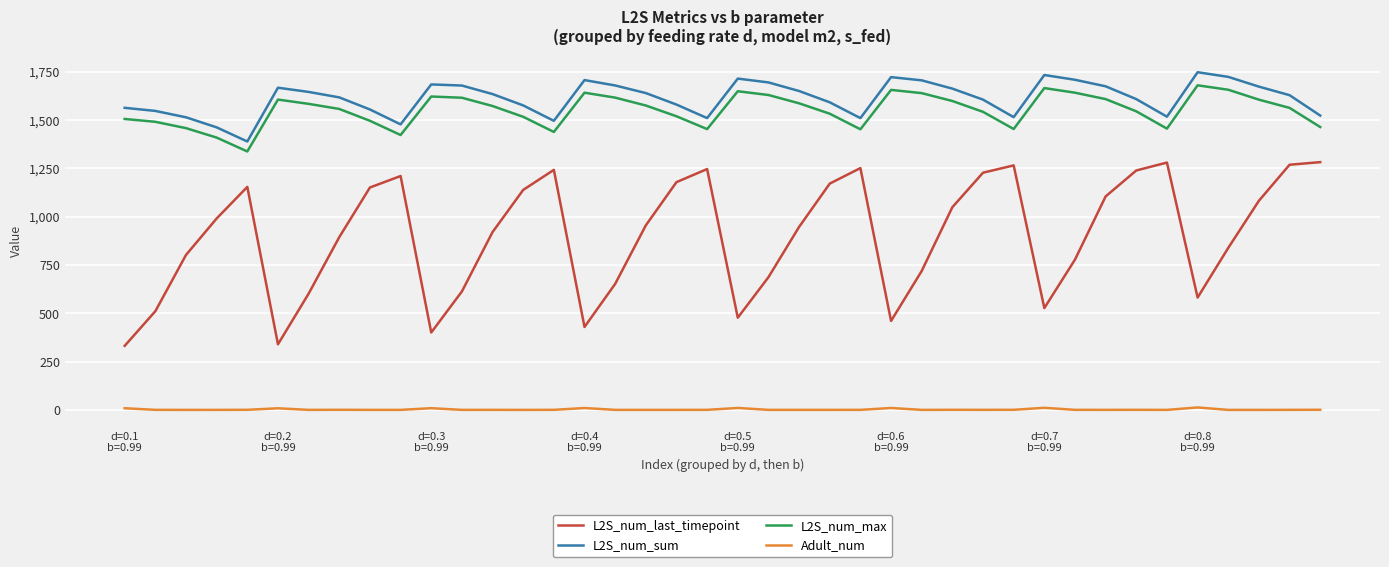

Which series has the largest total across all categories?

L2S_num_sum